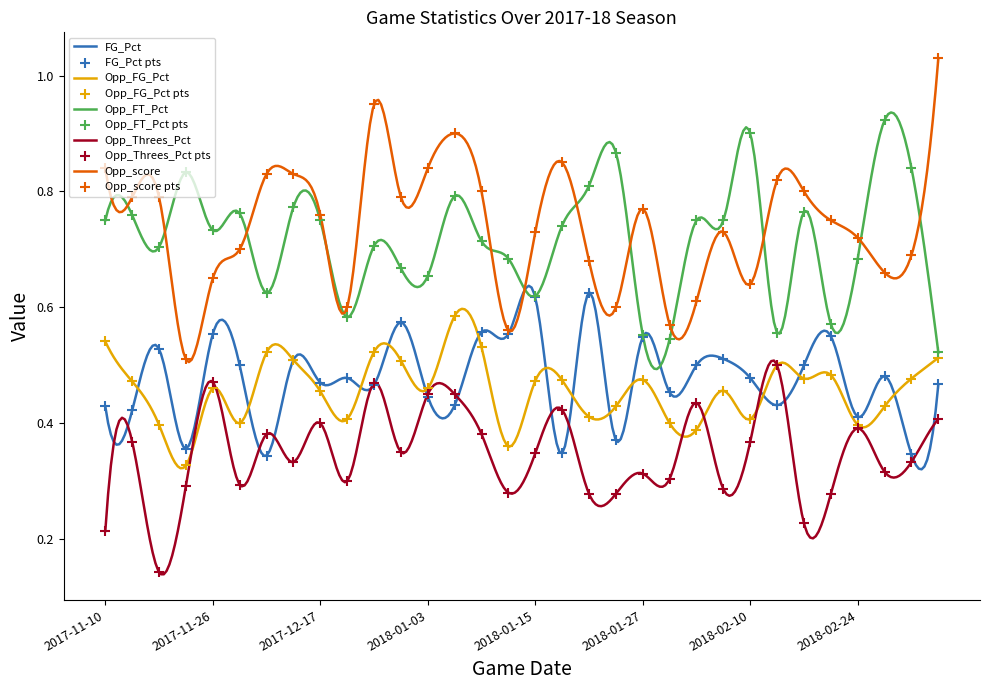

What are all the series names shown in the legend?

FG_Pct, Opp_FG_Pct, Opp_FT_Pct, Opp_Threes_Pct, Opp_score